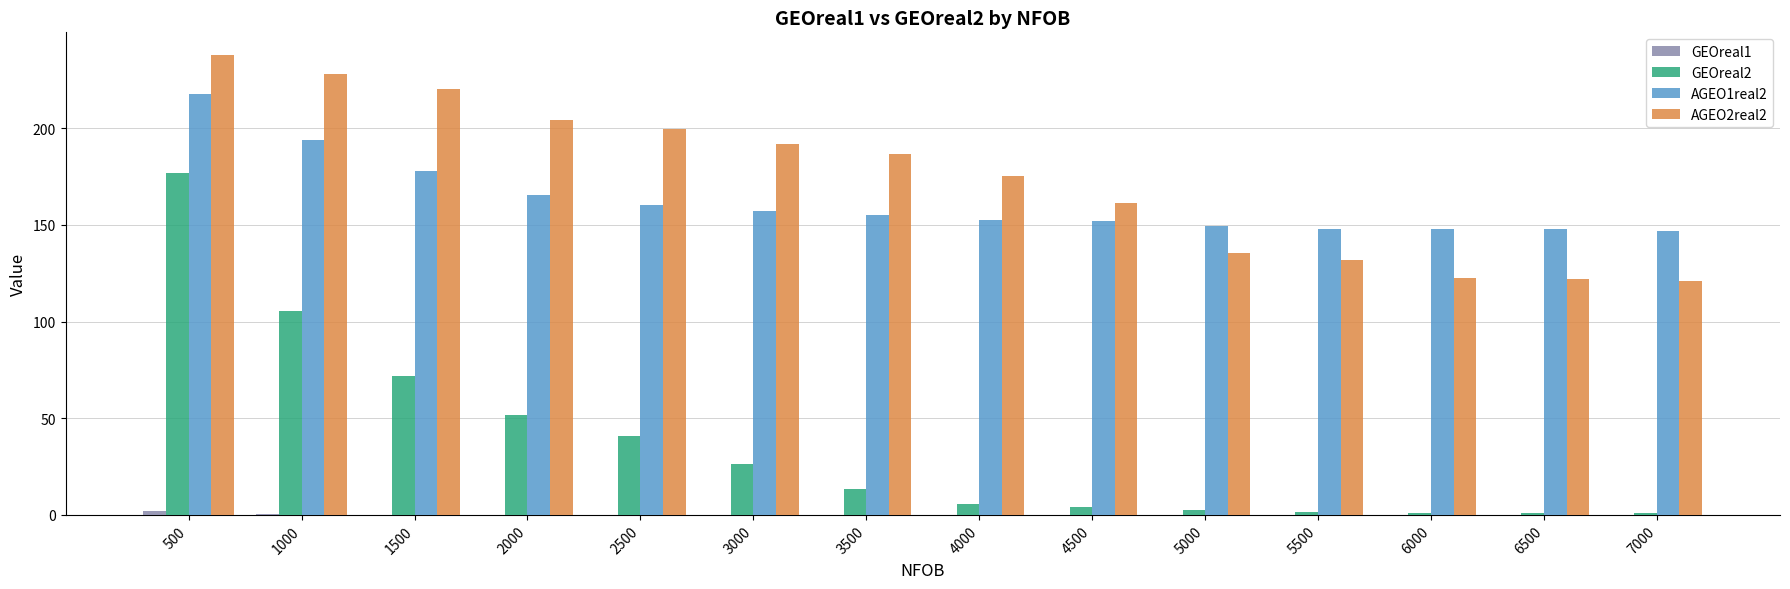

What is the sum of all GEOreal2 values?

503.7